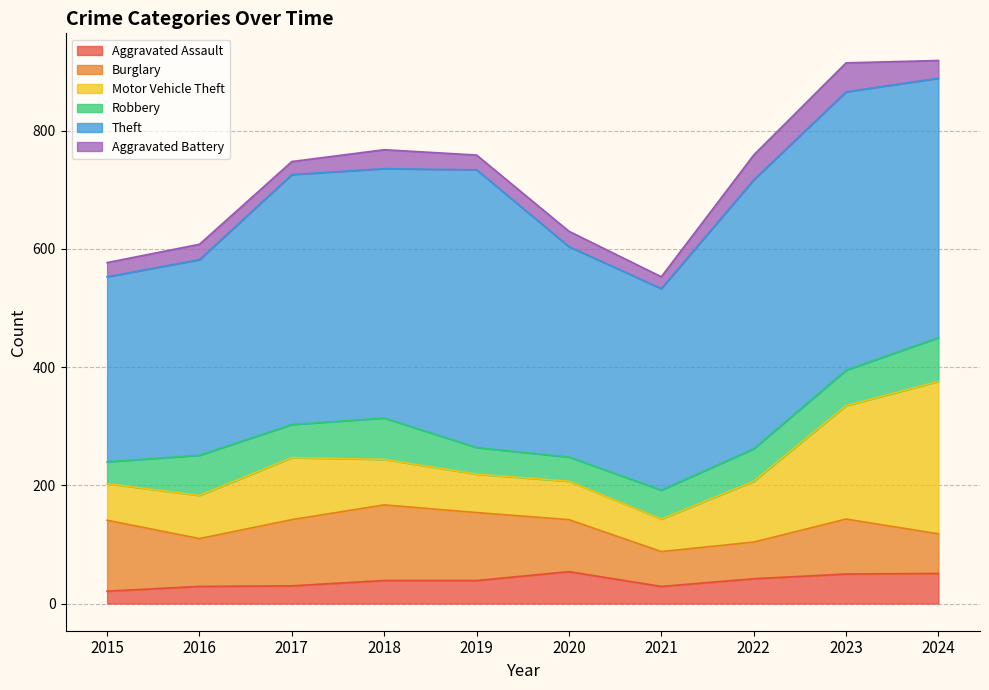

Reading left to right, list all the values displayed in this chart.

Aggravated Assault: 21	29	30	39	39	54	29	42	50	51
Burglary: 120	81	112	128	115	88	59	62	93	67
Motor Vehicle Theft: 62	73	105	77	65	65	55	103	192	258
Robbery: 37	68	56	70	45	41	49	55	60	74
Theft: 313	331	423	422	470	356	341	455	471	439
Aggravated Battery: 24	26	22	32	25	26	20	42	49	30